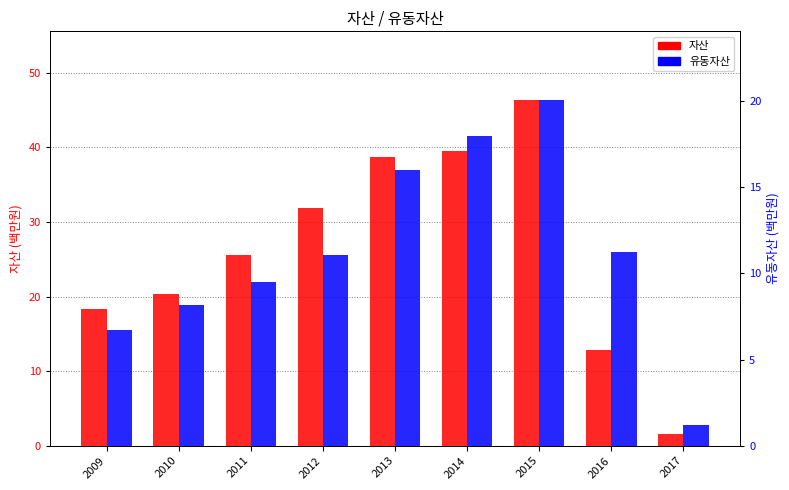

Reading left to right, what are all the values shown in this chart?

자산: 2009=18.3	2010=20.4	2011=25.5	2012=31.9	2013=38.7	2014=39.5	2015=46.3	2016=12.8	2017=1.6
유동자산: 2009=6.7	2010=8.2	2011=9.5	2012=11.1	2013=16.0	2014=18.0	2015=20.0	2016=11.2	2017=1.2